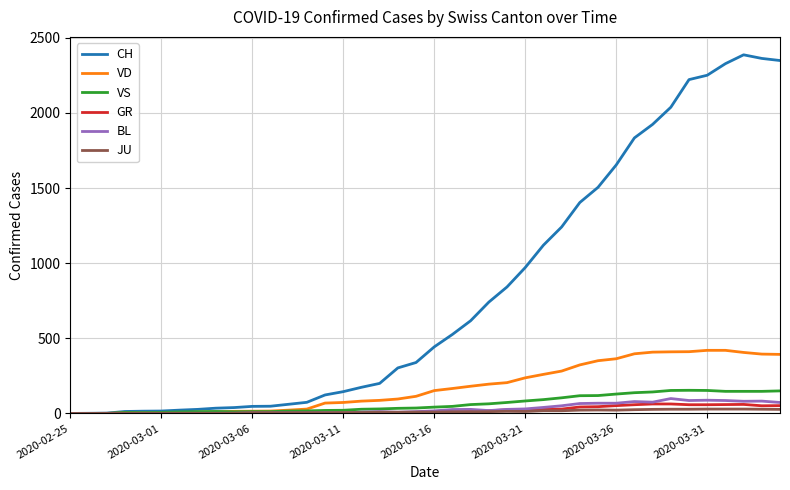

Which series has the largest range (max minus min)?

CH